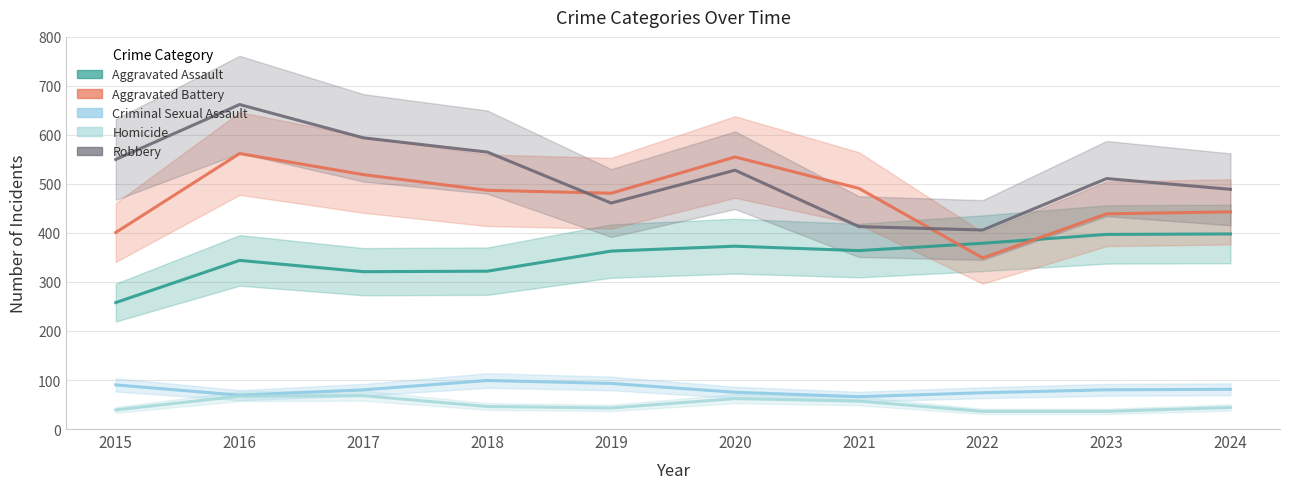

The Aggravated Assault series shows 373 at 2020. True or false?

True